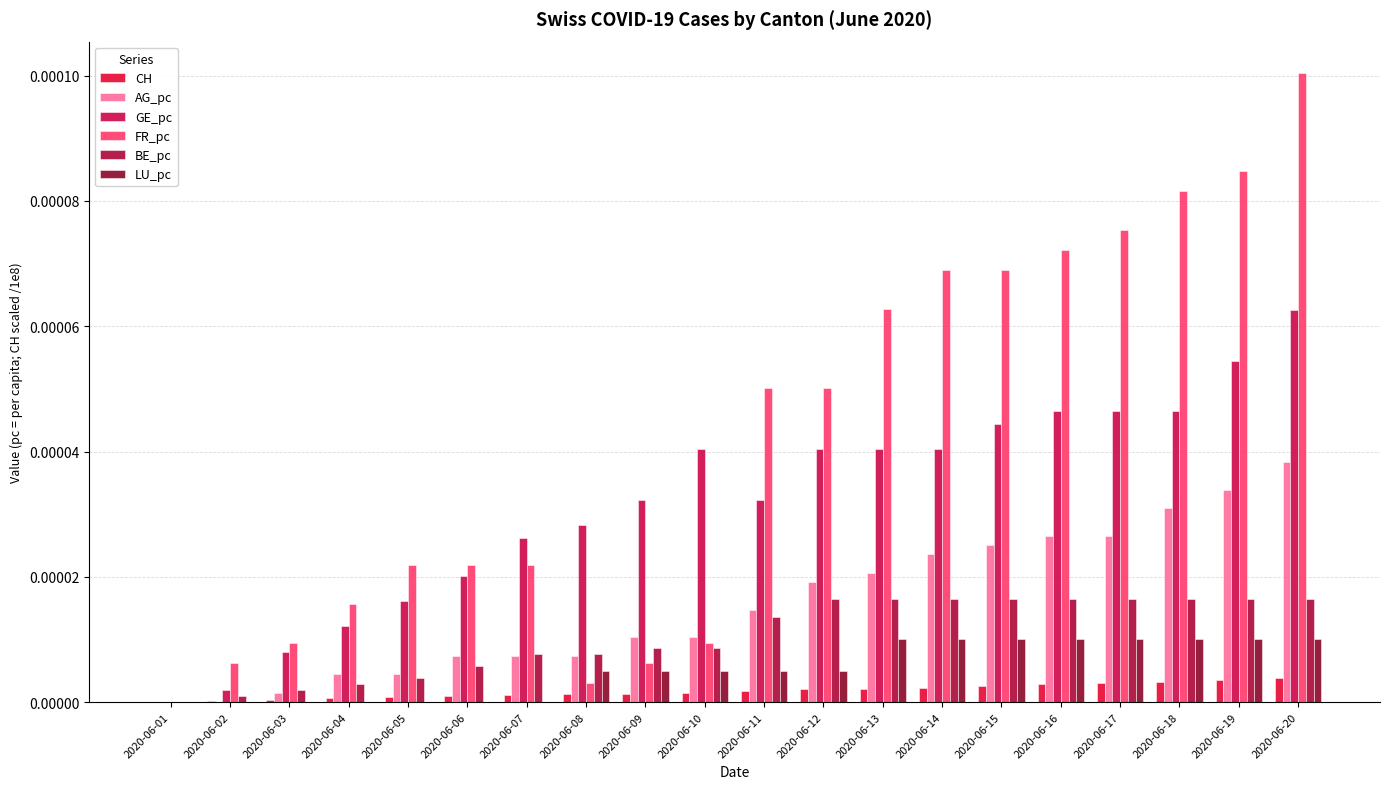

How many groups of bars are there?

20